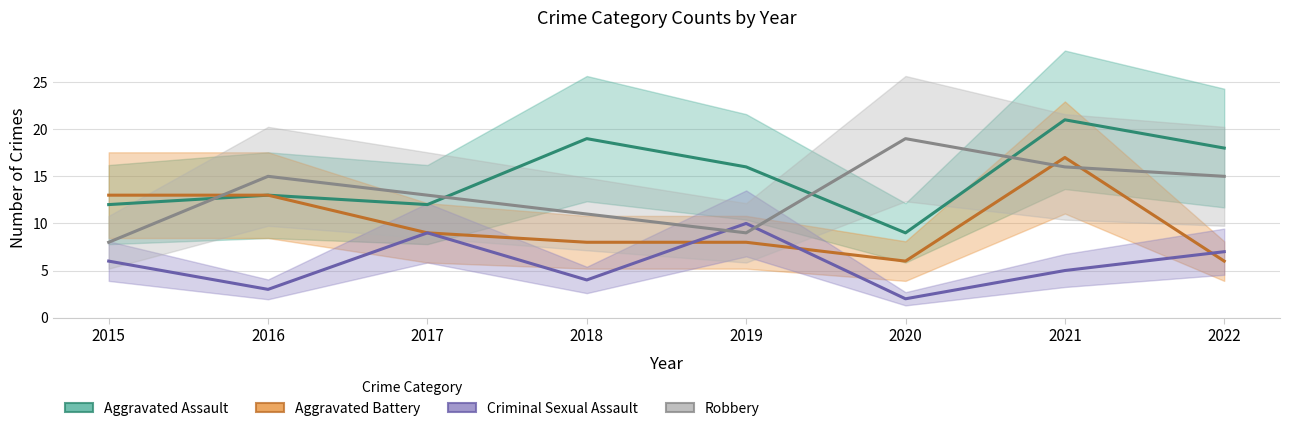

Rank the series by their maximum value, from highest to lowest.

Aggravated Assault, Robbery, Aggravated Battery, Criminal Sexual Assault